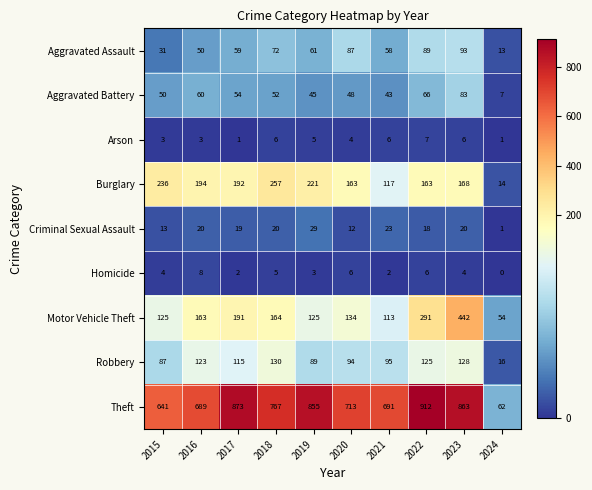

What is the sum of all Burglary values?

1725